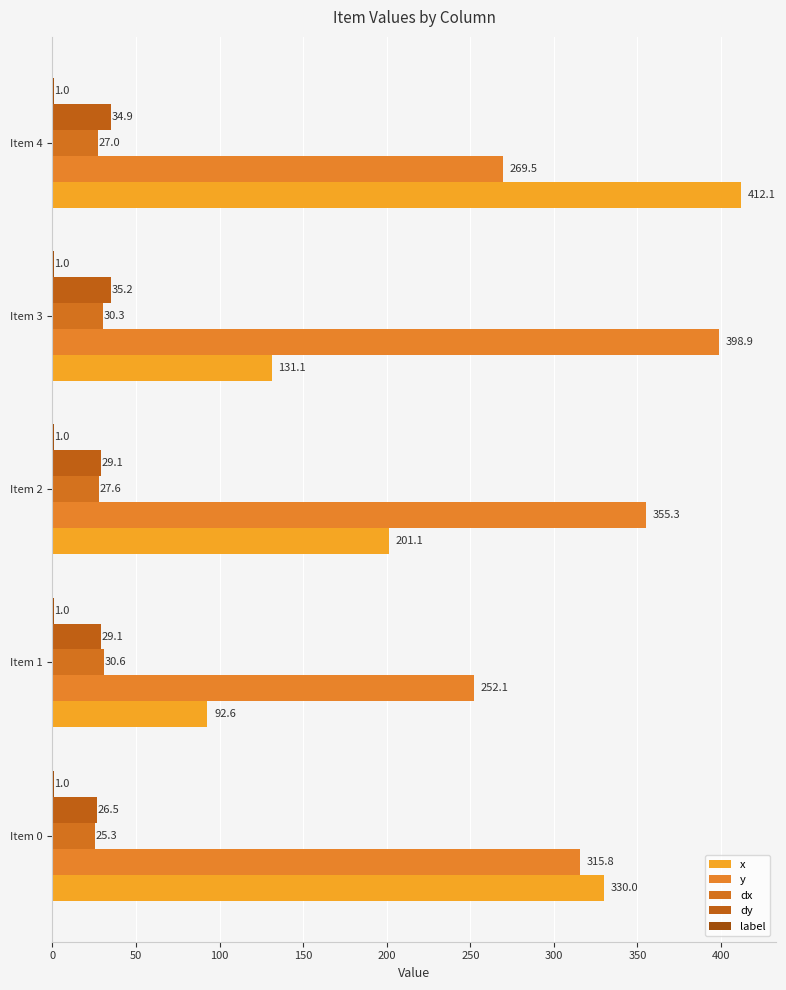

What is the sum of all dy values?

154.9